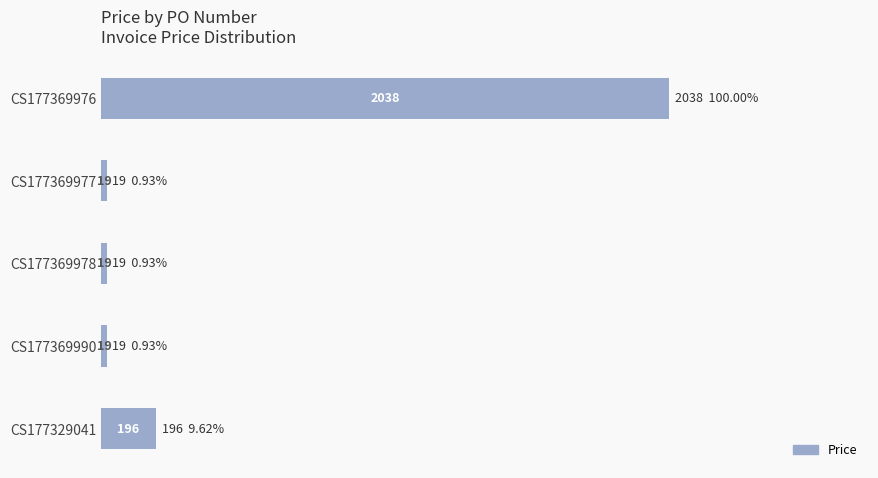

How many categories are shown in the chart?

5